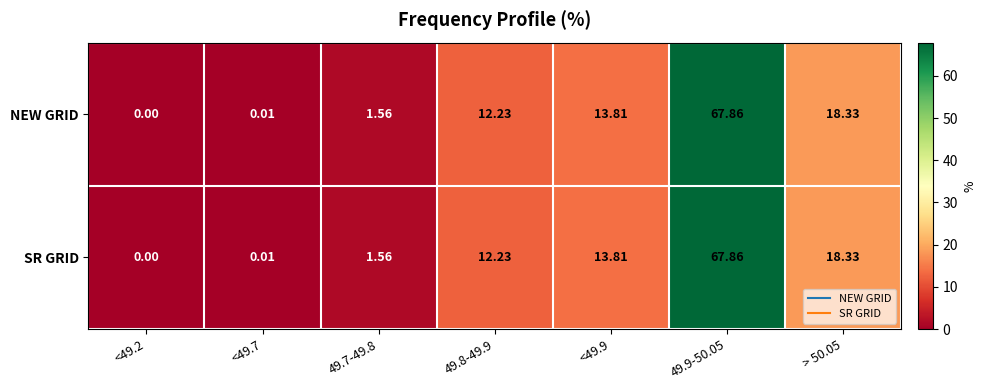

Is the value of SR GRID at > 50.05 greater than the value of NEW GRID at 49.7-49.8?

Yes